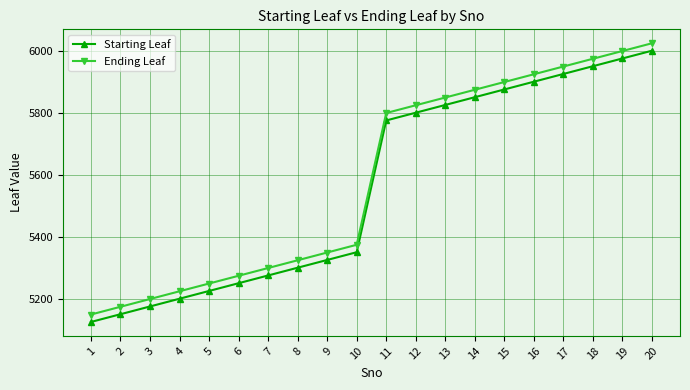

What is the difference between the highest and lowest values at 13?

24